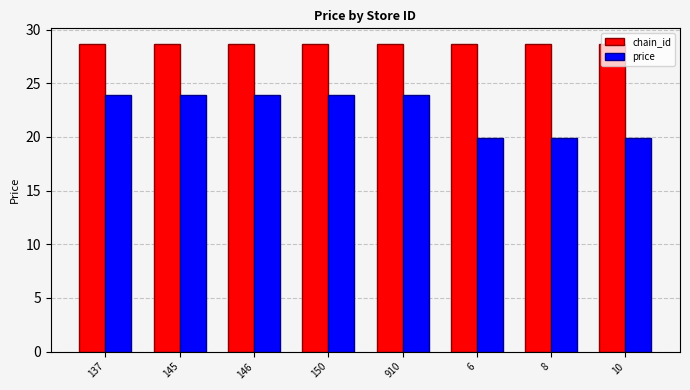

List the series in order of their overall mean, highest first.

chain_id, price